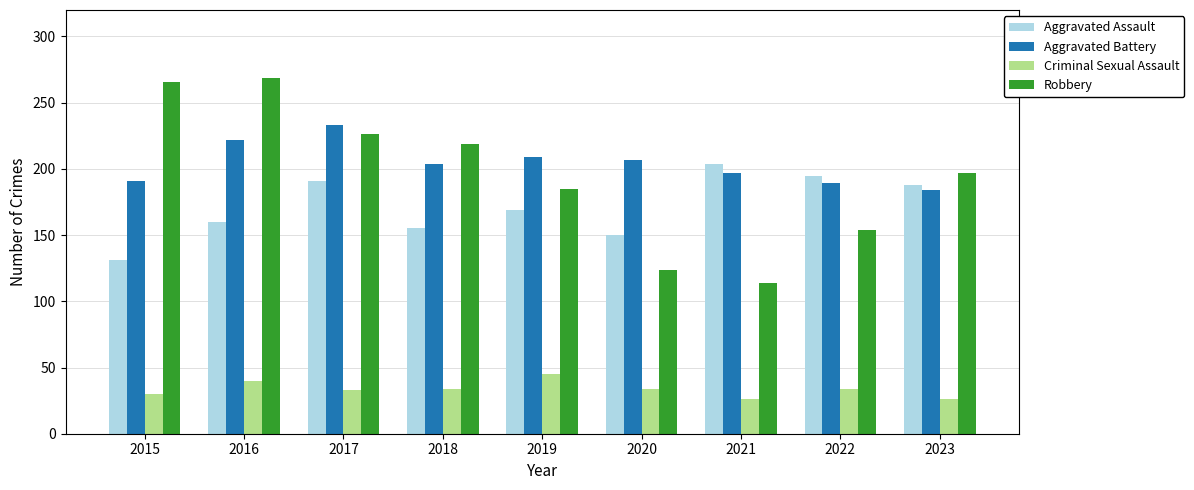

Are the bars grouped side by side (vs. stacked)?

Yes